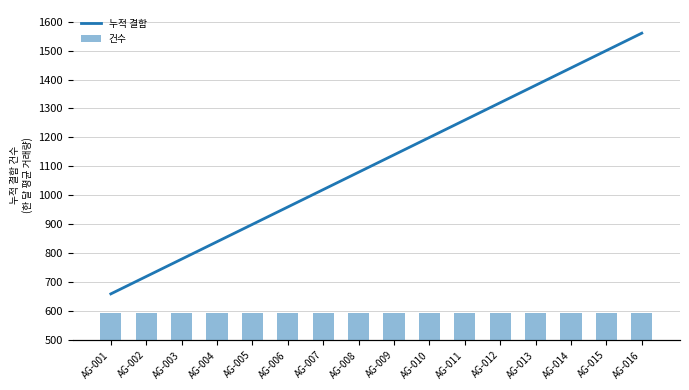

What is the lowest value of the 건수 series?

1